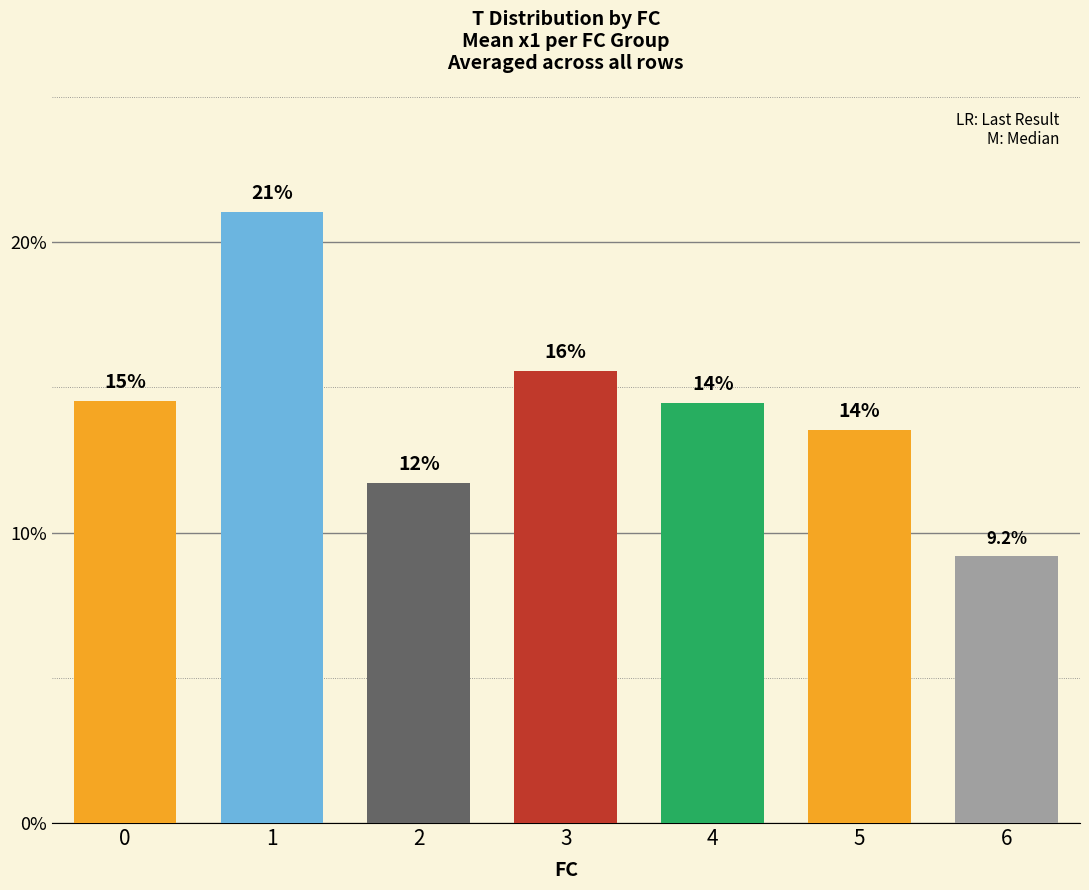

What is the difference between the maximum and minimum values?

11.9